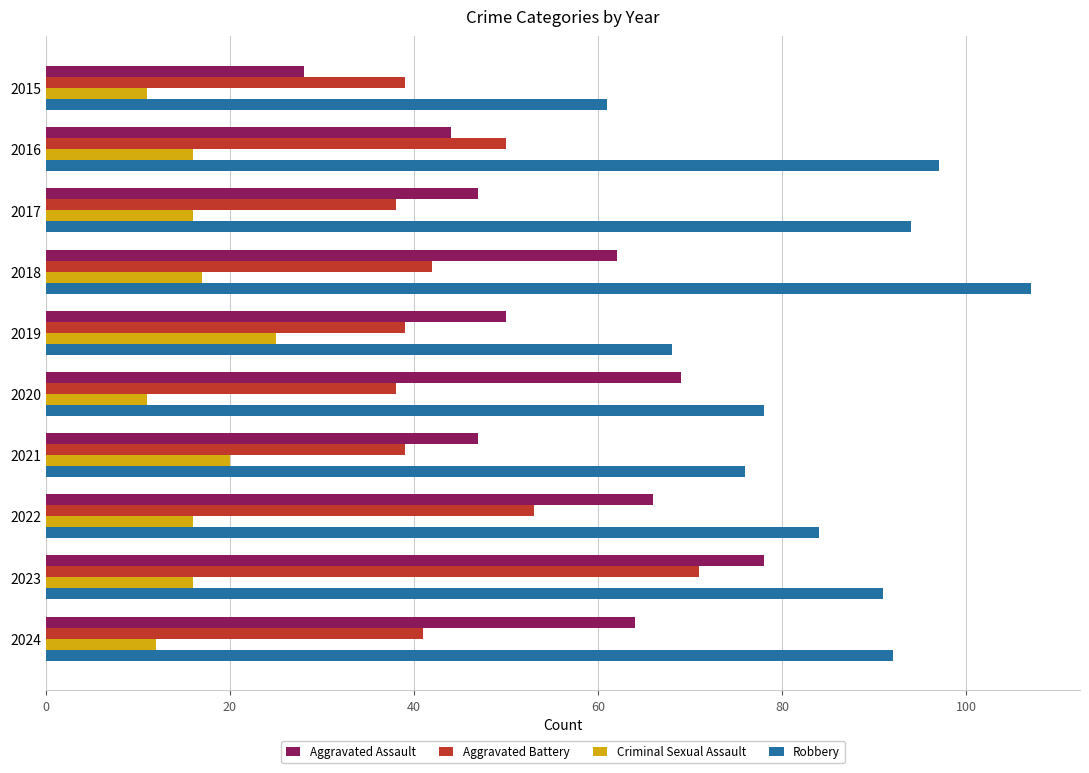

At how many categories does at least one series exceed 33?

10